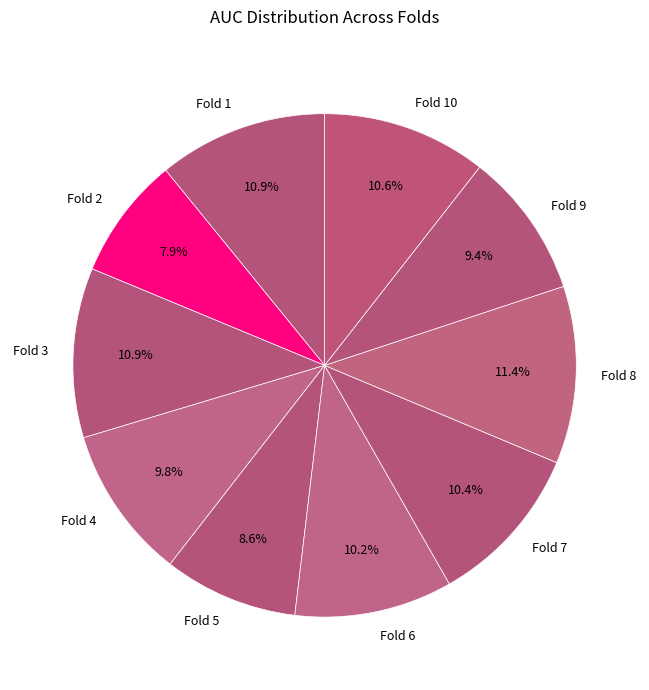

How many slices are in this pie chart?

10